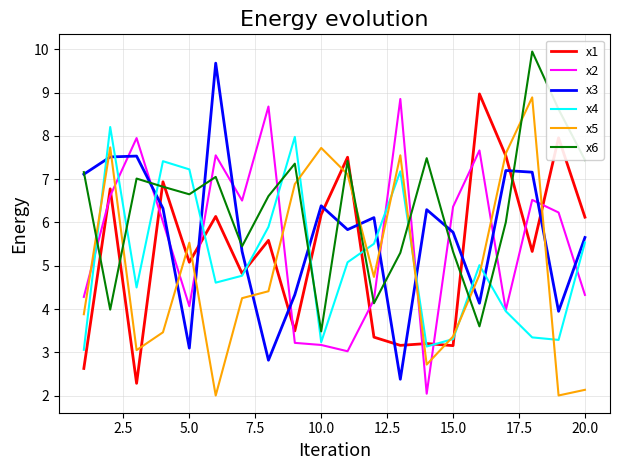

What is the maximum value shown in the chart?

9.9